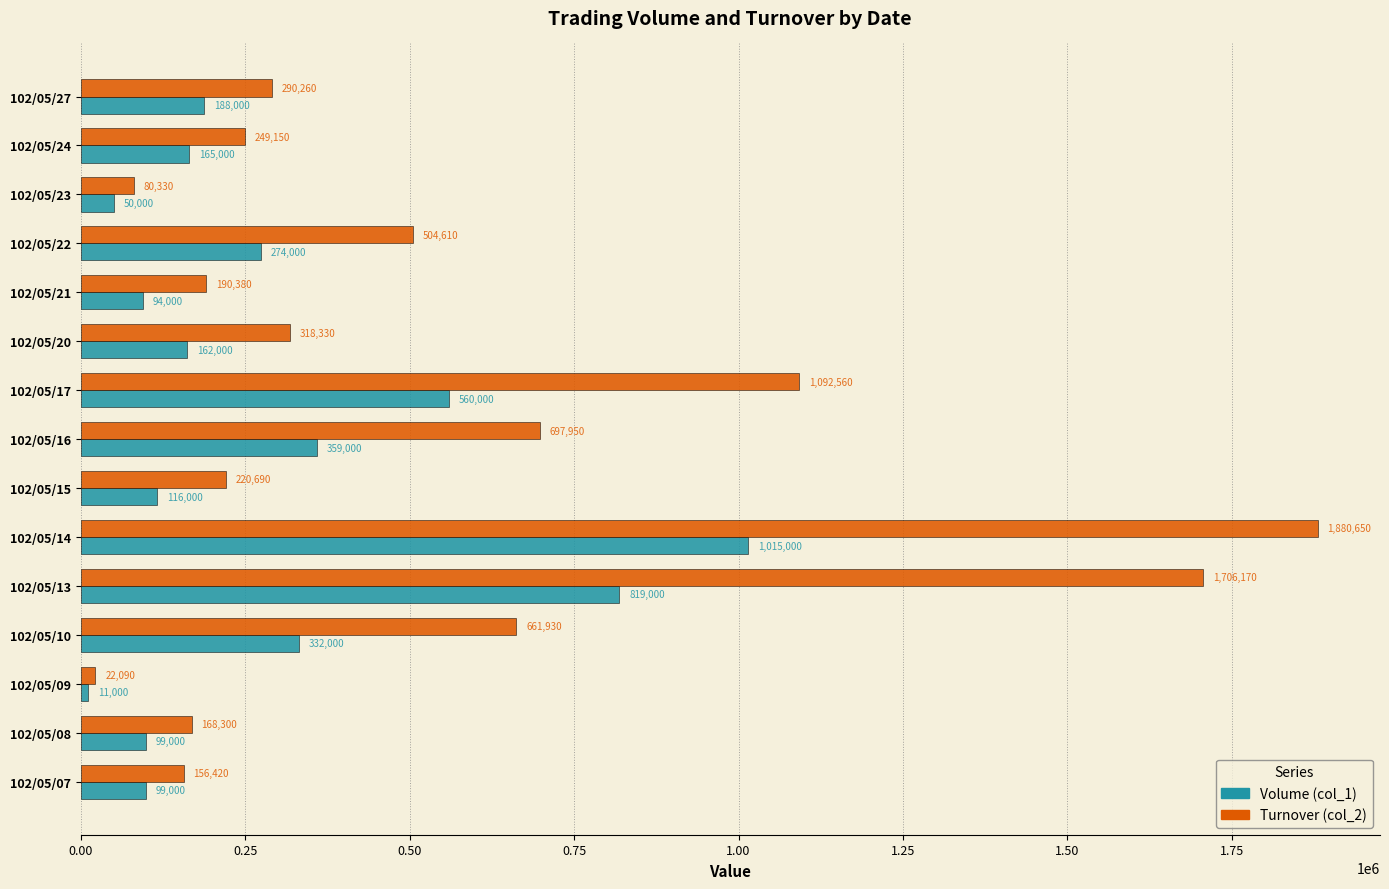

Which series has the largest total across all categories?

Turnover (col_2)